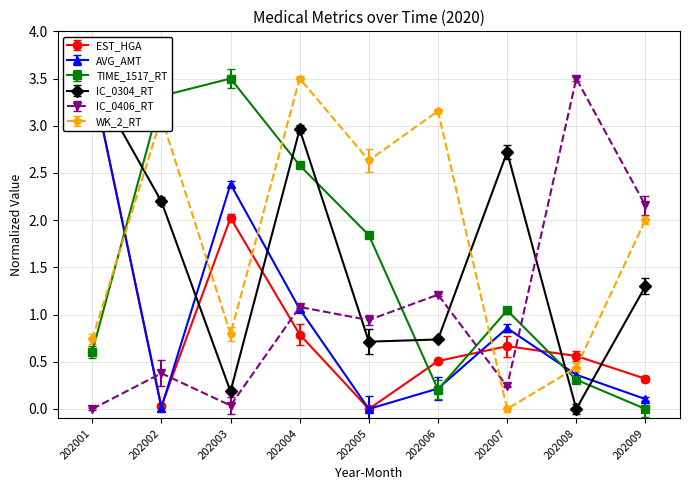

Where is the first local maximum for WK_2_RT?

202002